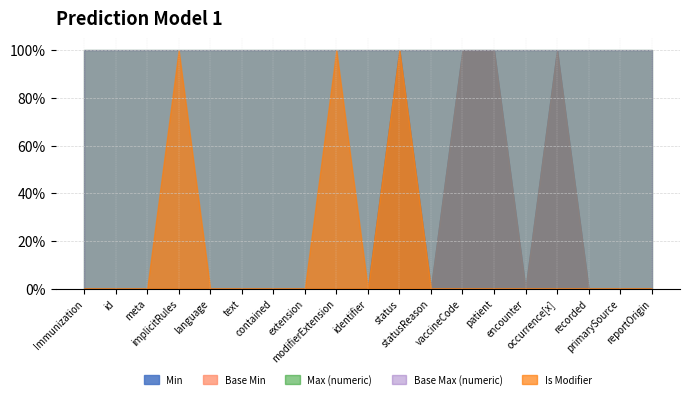

Which category has the lowest value in the Base Min series?

Immunization